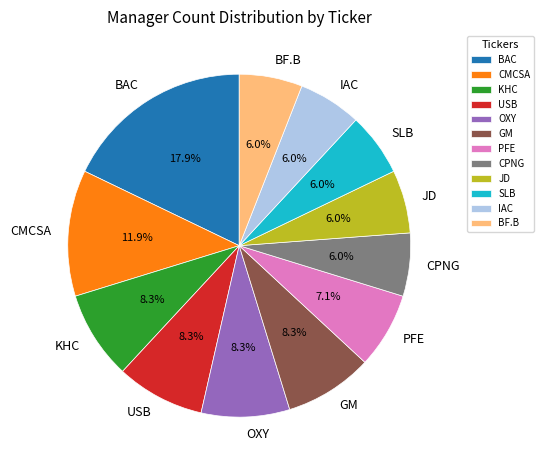

What is the ratio of the value at CMCSA to the value at IAC?

2.0